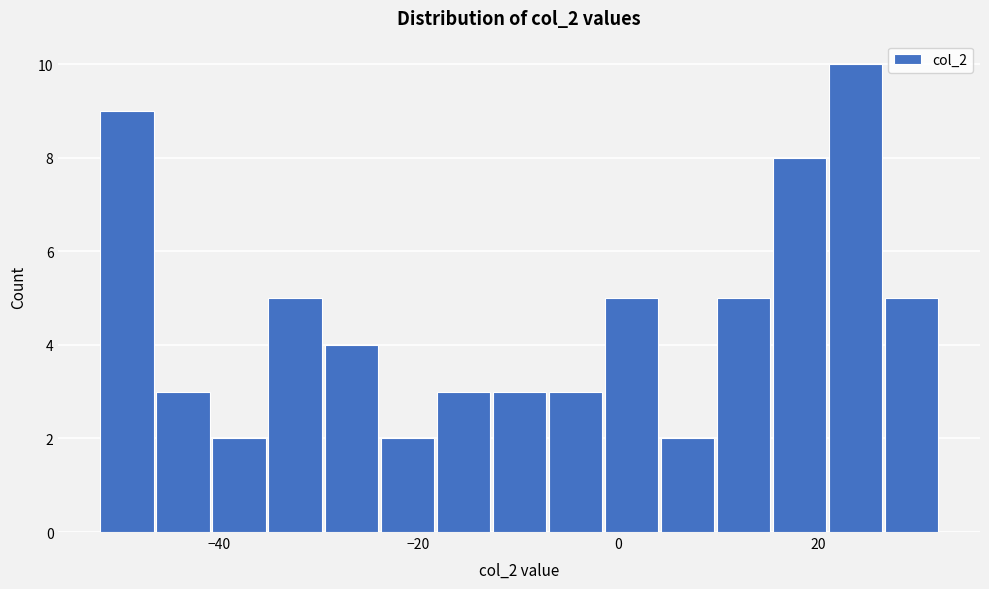

Read against the x-axis, roughly where is the centre of the tallest bar?

24